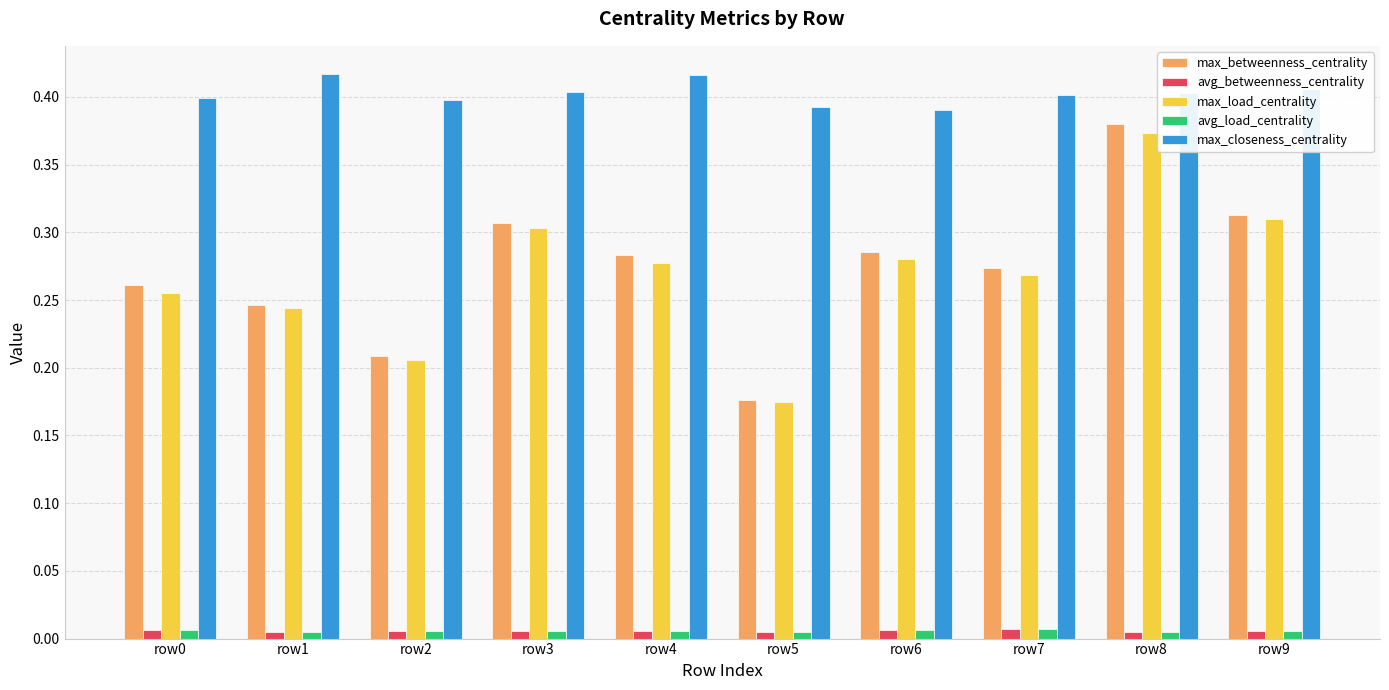

Which series changed the most between row0 and row5?

max_betweenness_centrality